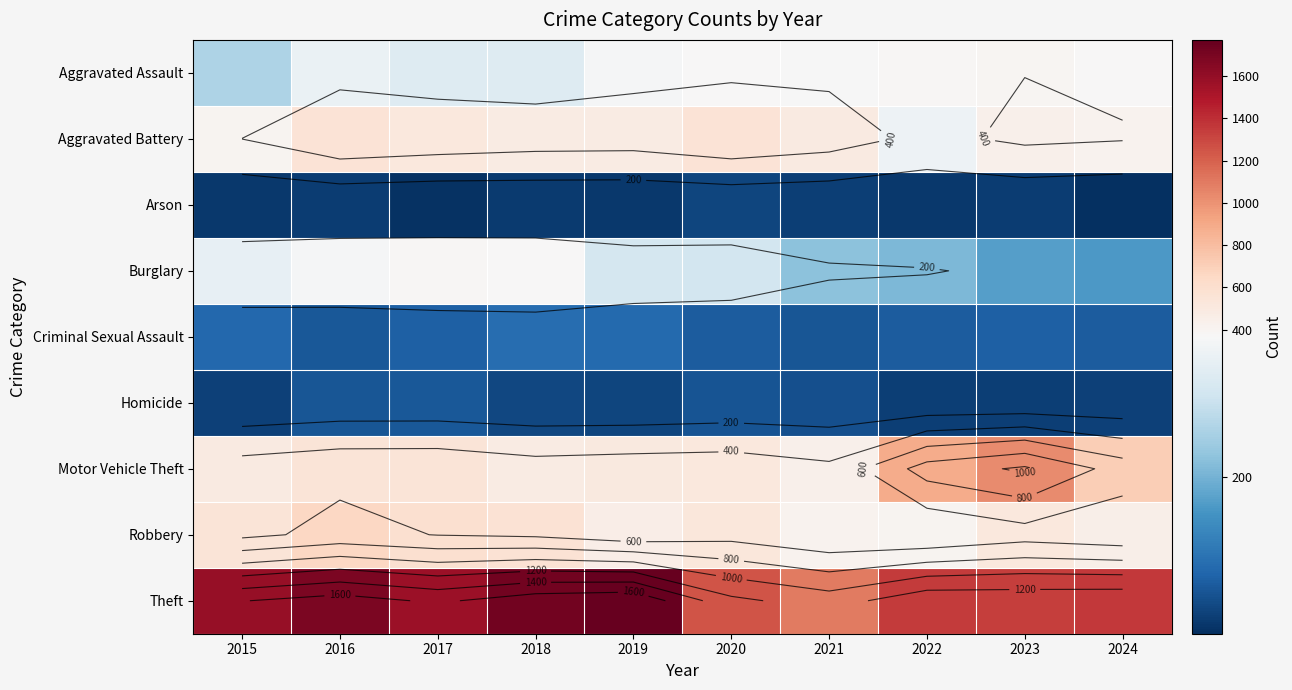

At which label does Aggravated Battery reach its peak?

2016